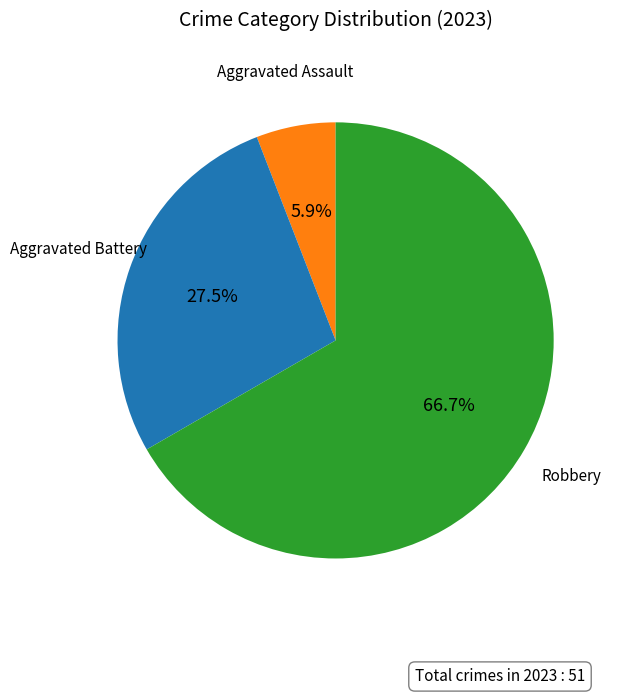

Is there any slice that represents more than half of the pie?

Yes